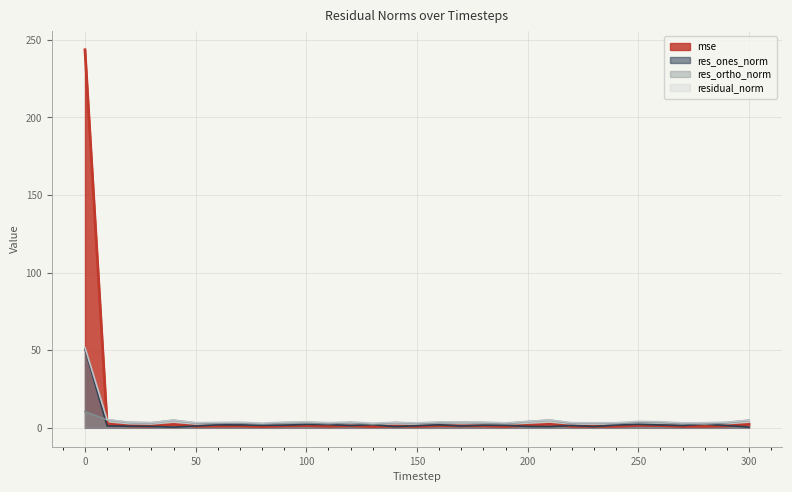

True or false: res_ortho_norm has a value of 2.6 at 110.

True